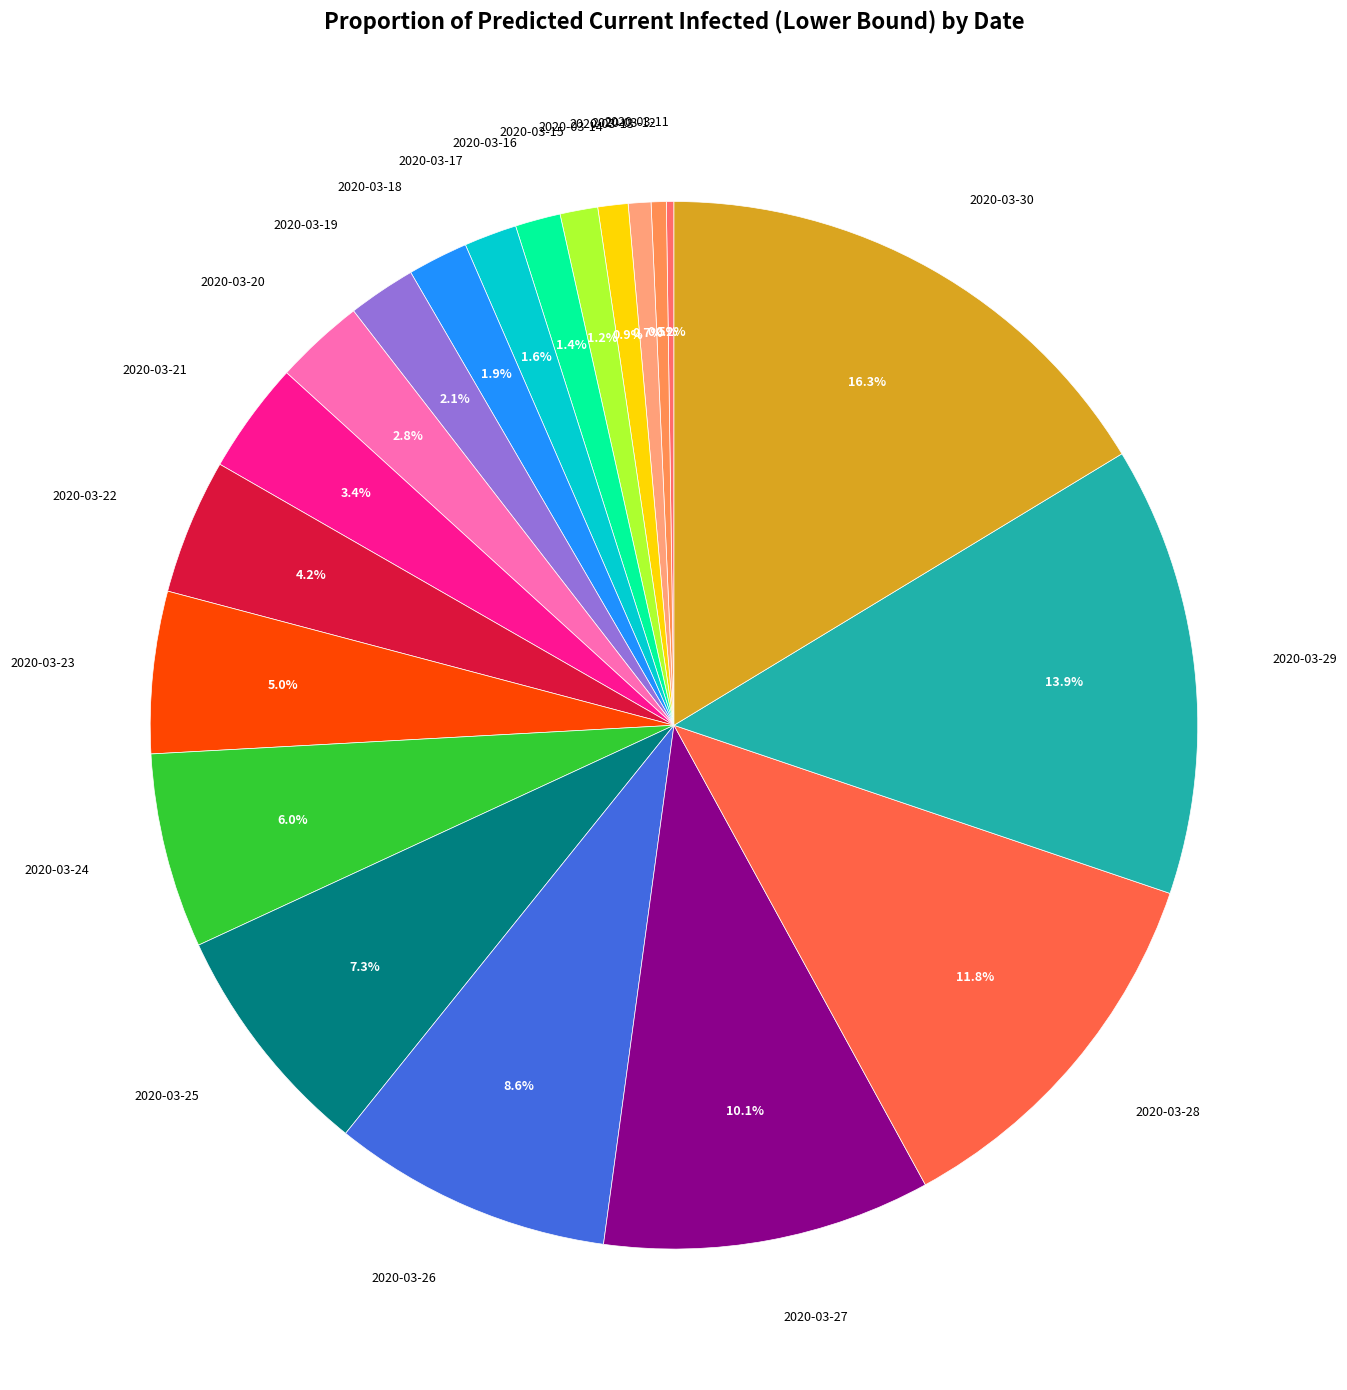

Count the number of slices in the pie.

20